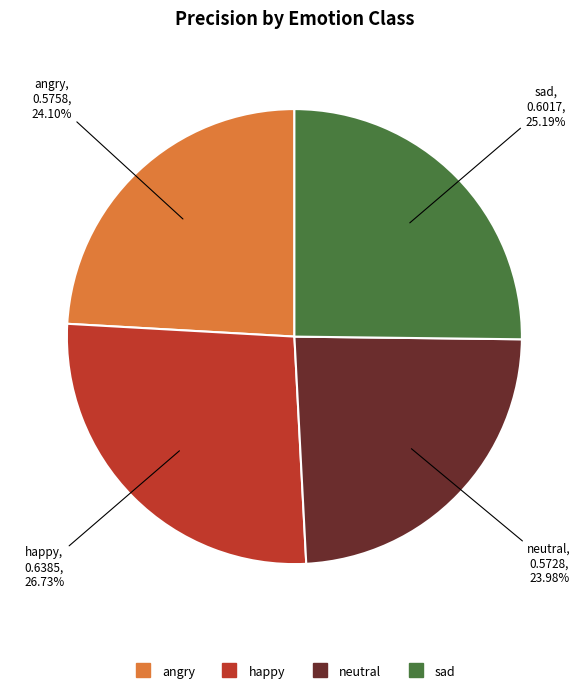

Combined, what portion of the pie is sad and happy?

51.9%